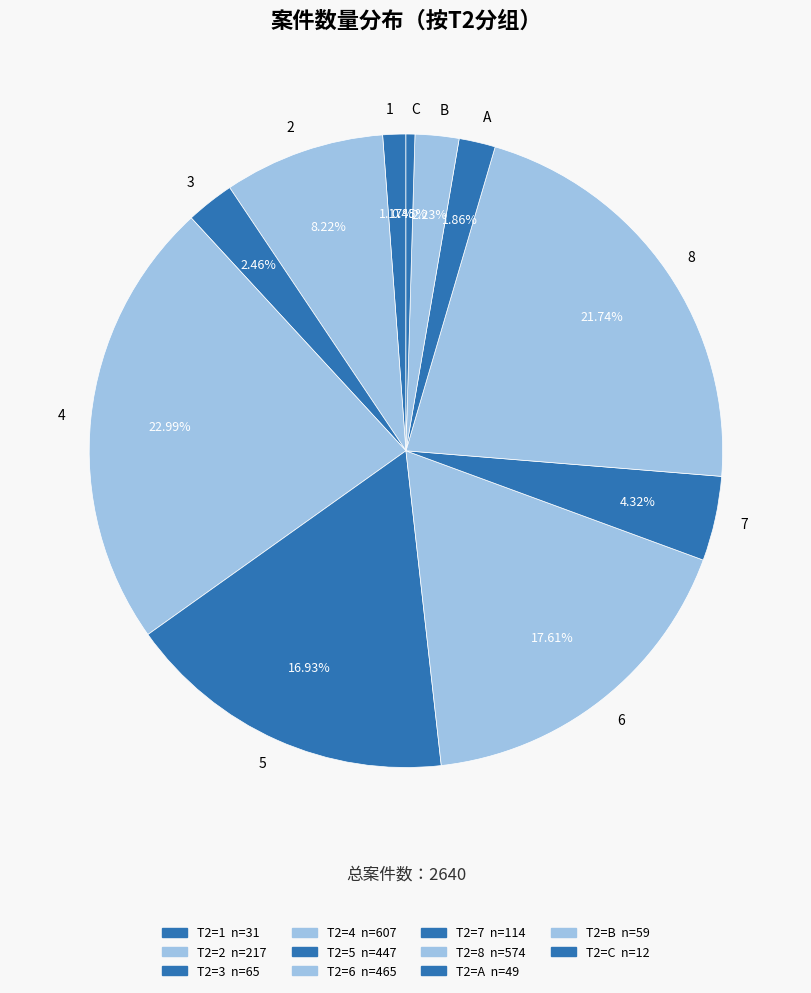

The C slice represents 9% of the pie. True or false?

False